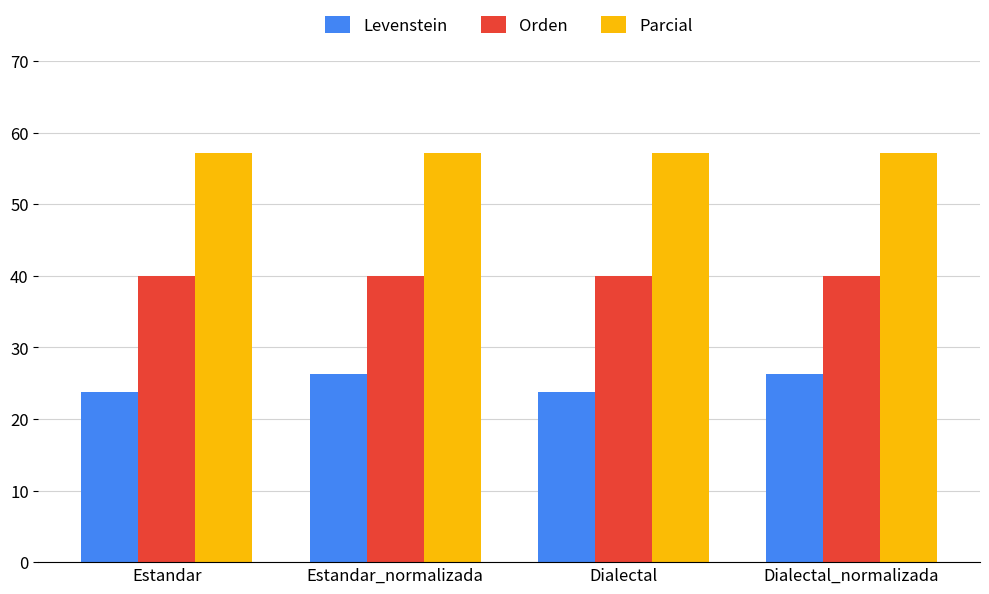

At how many categories does at least one series exceed 24?

4